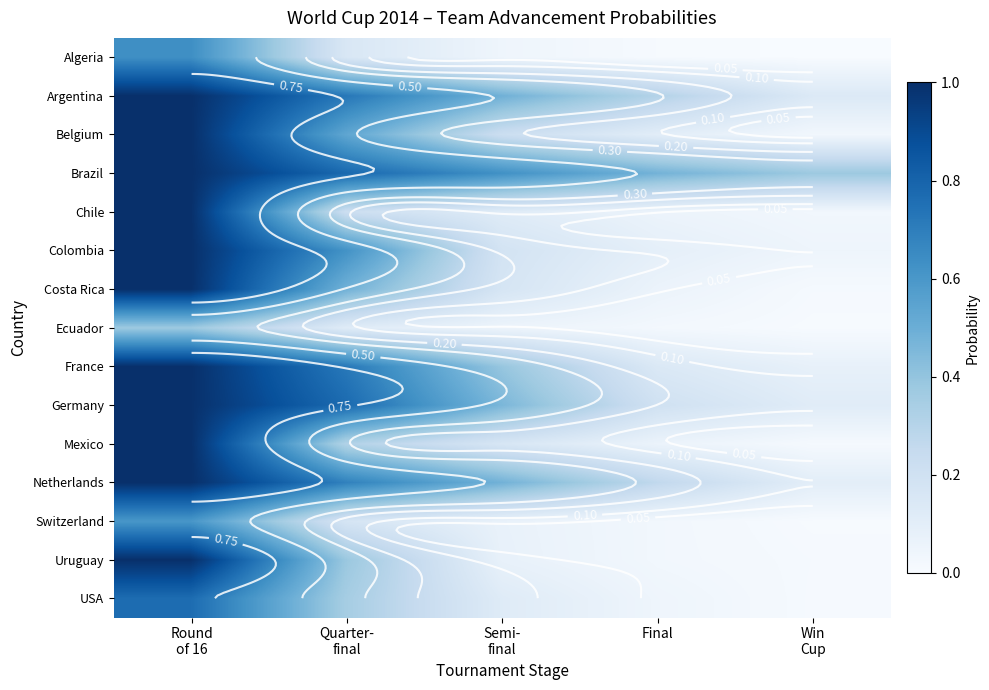

At which category is the sum across all series the highest?

Round
of 16